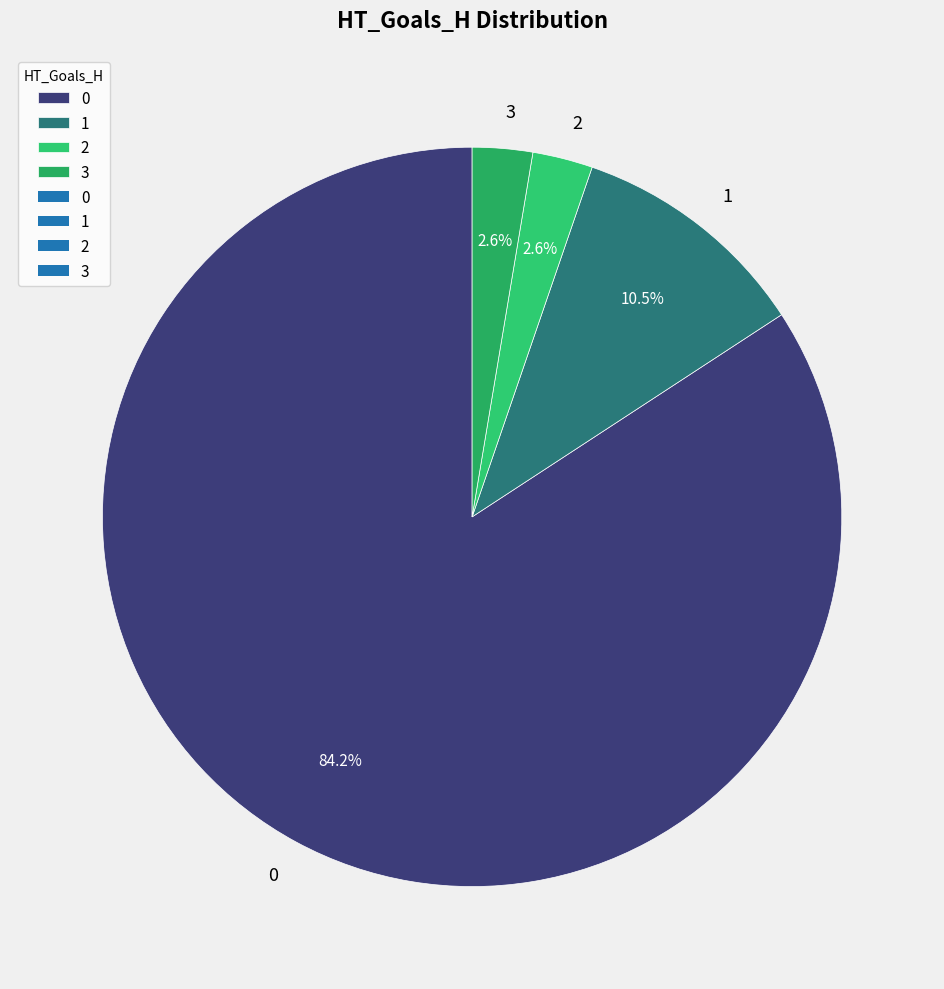

To the nearest percent, what is the difference between the largest and smallest slice percentages?

82%